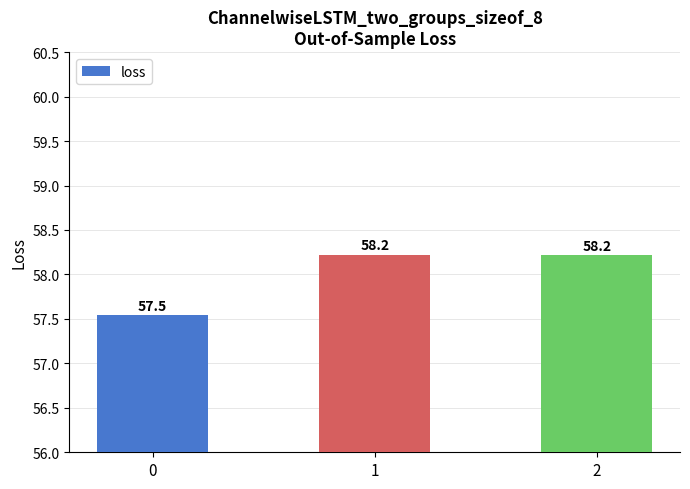

True or false: the data shows 14.5 at 1.

False